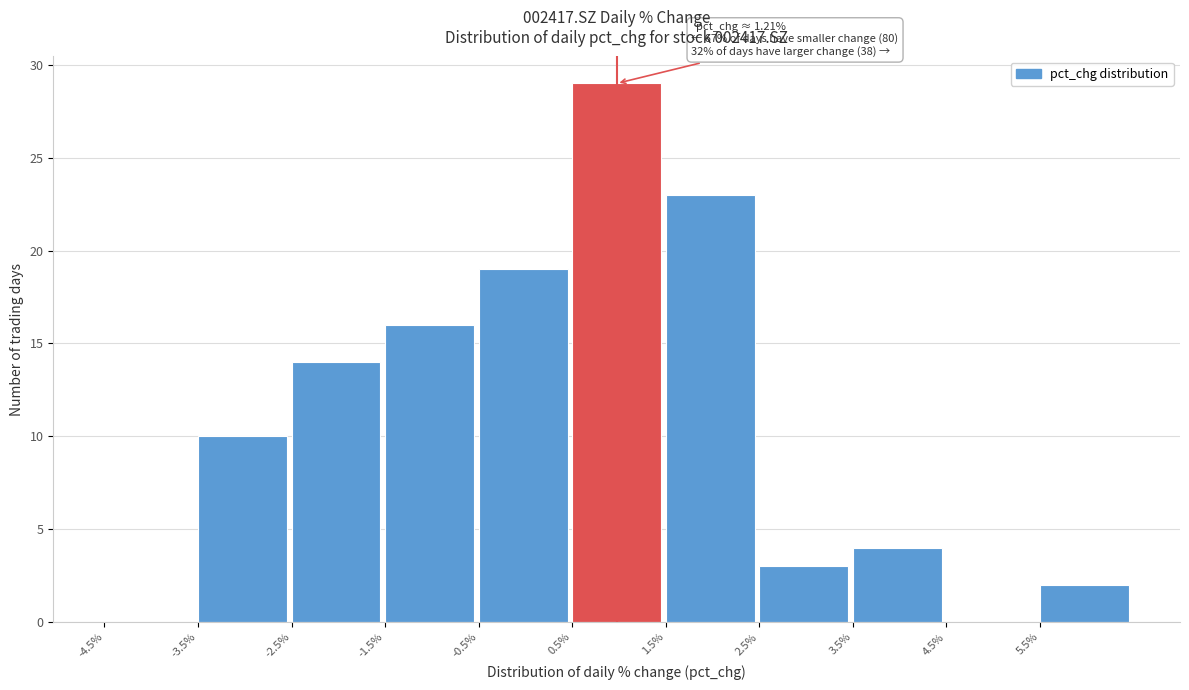

Which range on the x-axis has the tallest bar?

0.5 to 1.5